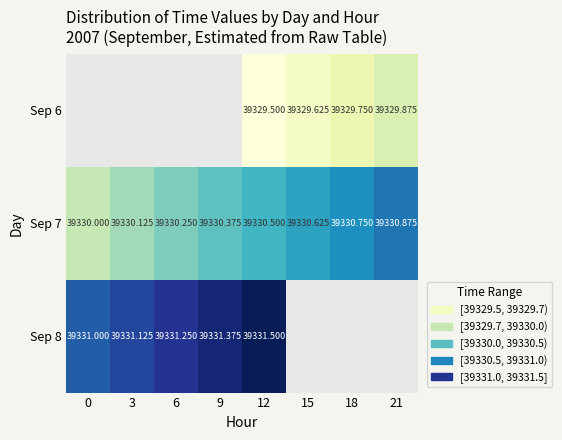

The value of Sep 6 at 21 is 39329.9. True or false?

True